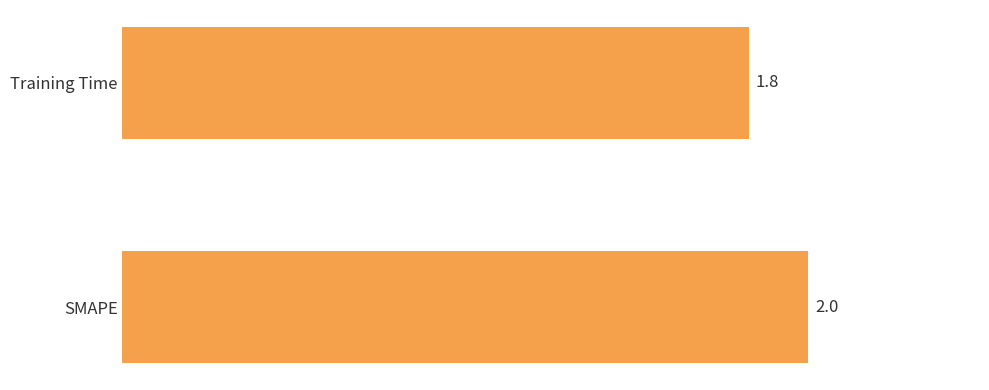

Where is the data nearest to the value 1?

Training Time